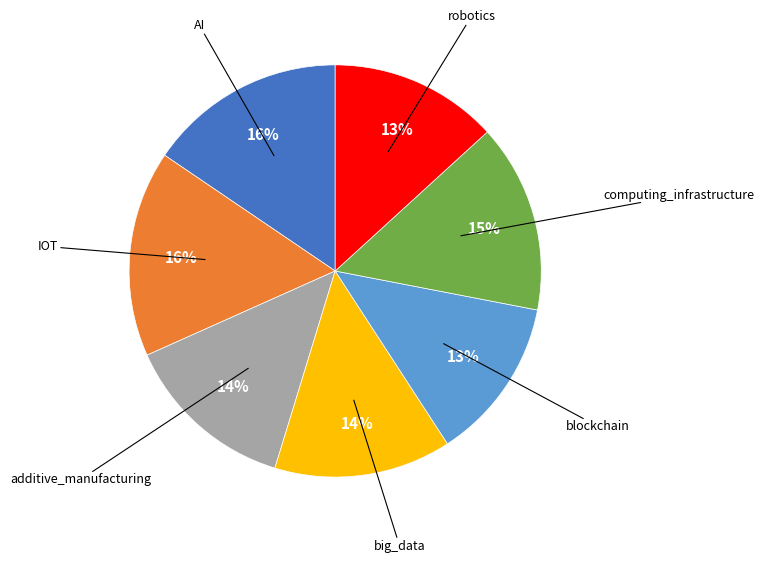

To the nearest percent, what is the average slice percentage?

14%